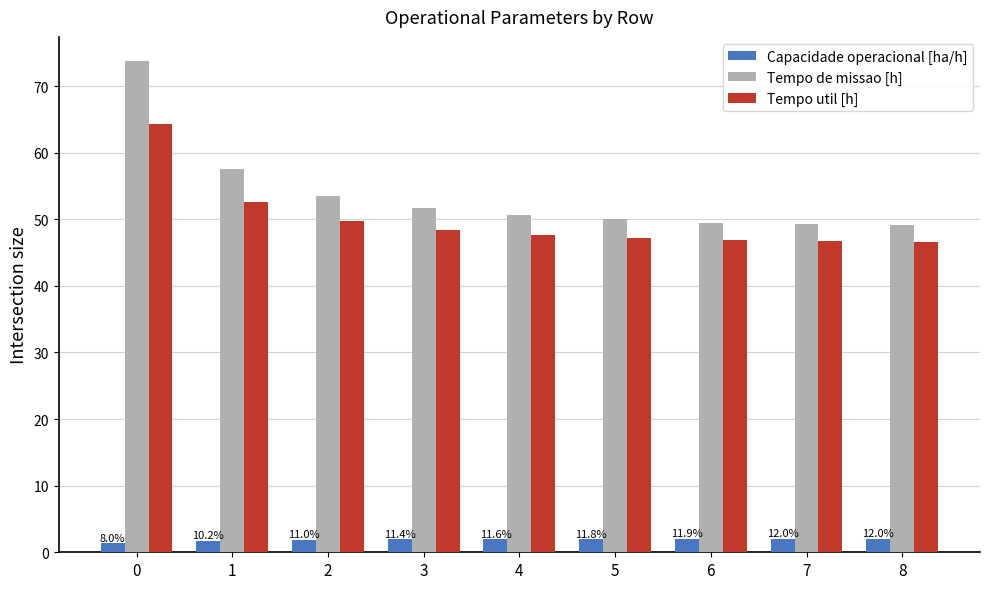

The value of Tempo de missao [h] at 6 is 71.9. True or false?

False